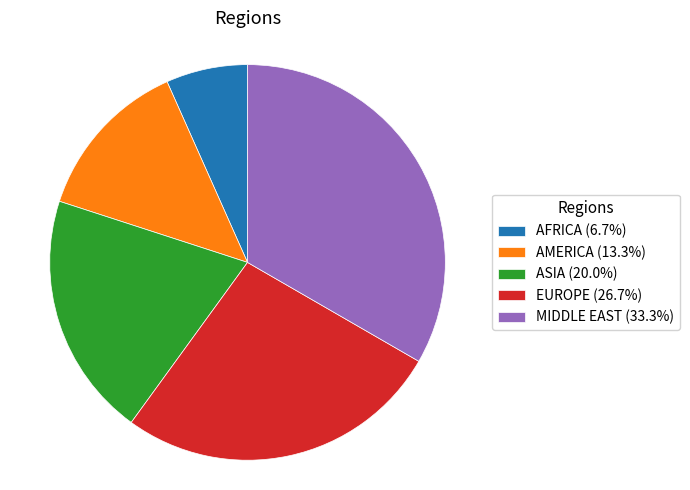

Which category has the smallest portion of the pie?

AFRICA